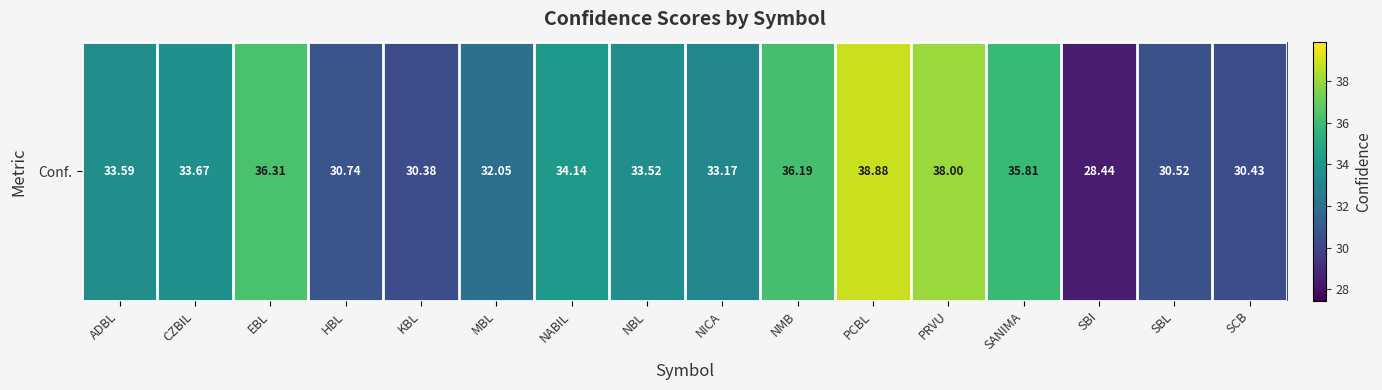

What is the change in value from EBL to PRVU?

+1.7